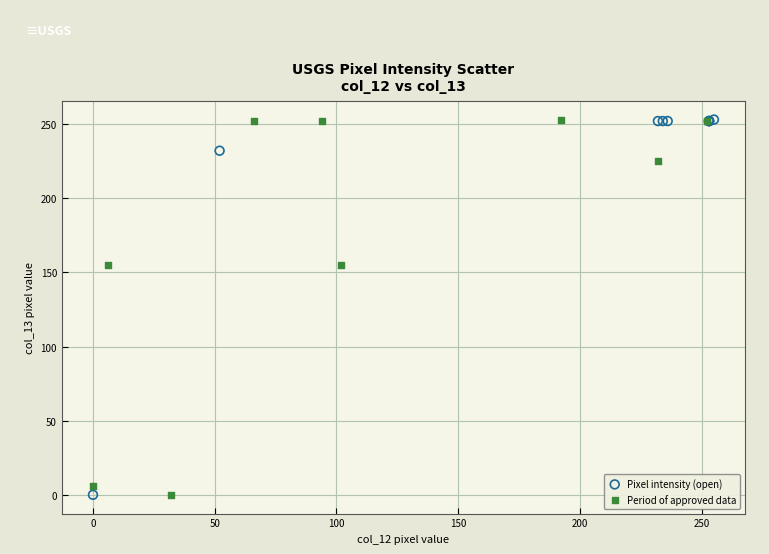

What are all the series names shown in the legend?

Pixel intensity (open), Period of approved data